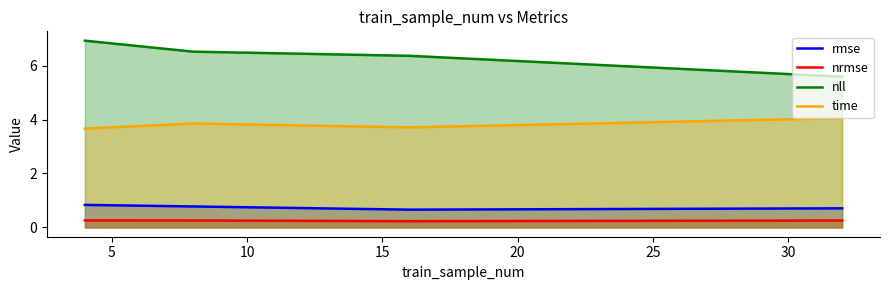

What are all the series names shown in the legend?

rmse, nrmse, nll, time